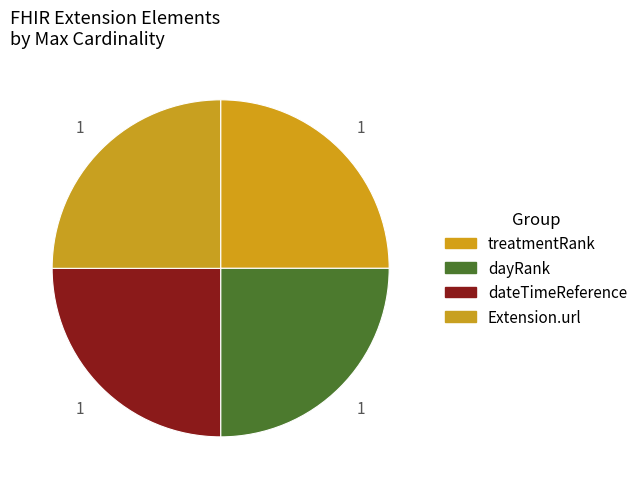

How many slices are in this pie chart?

4